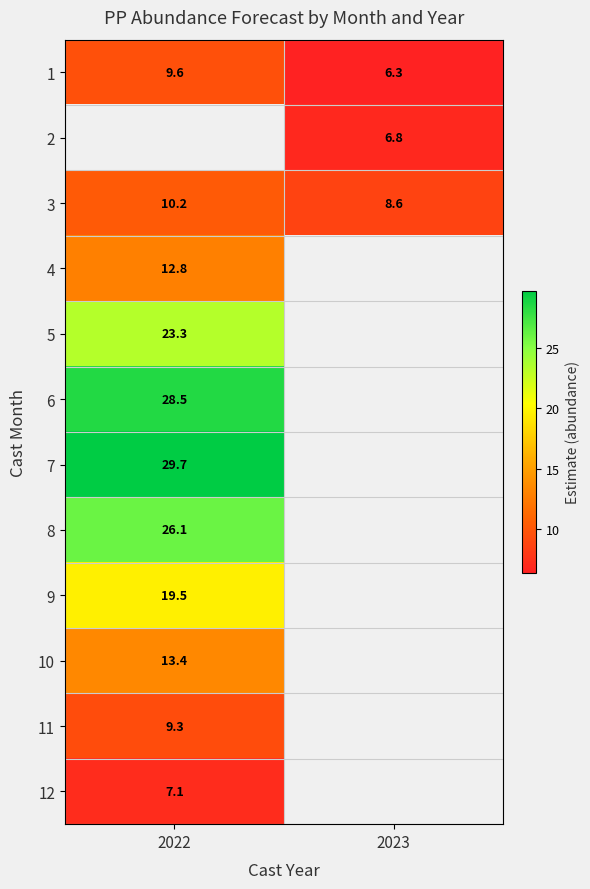

Which series has the widest spread of values?

1